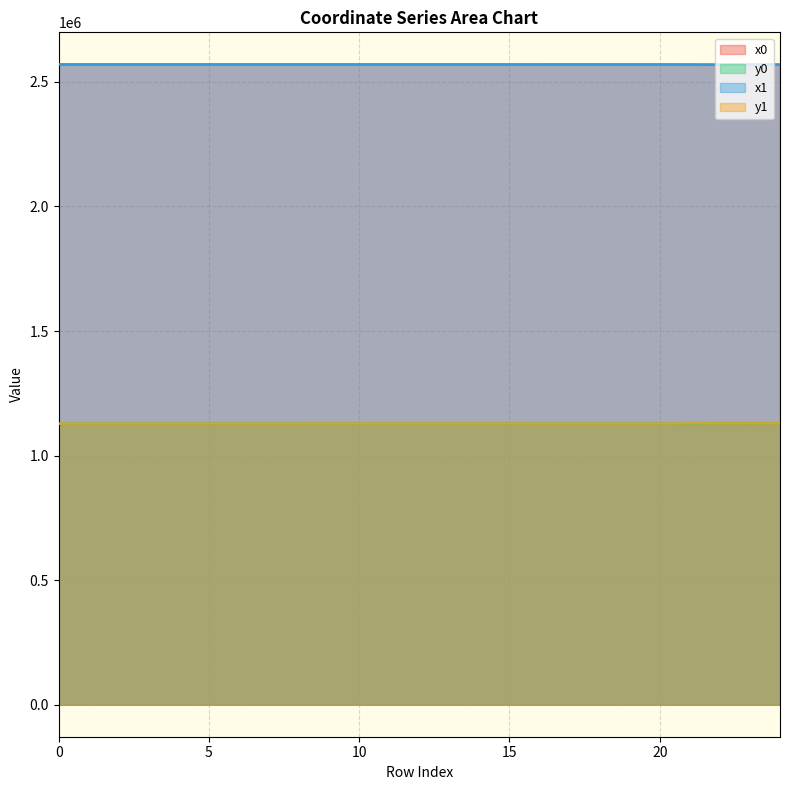

How many lines are shown in the chart?

4